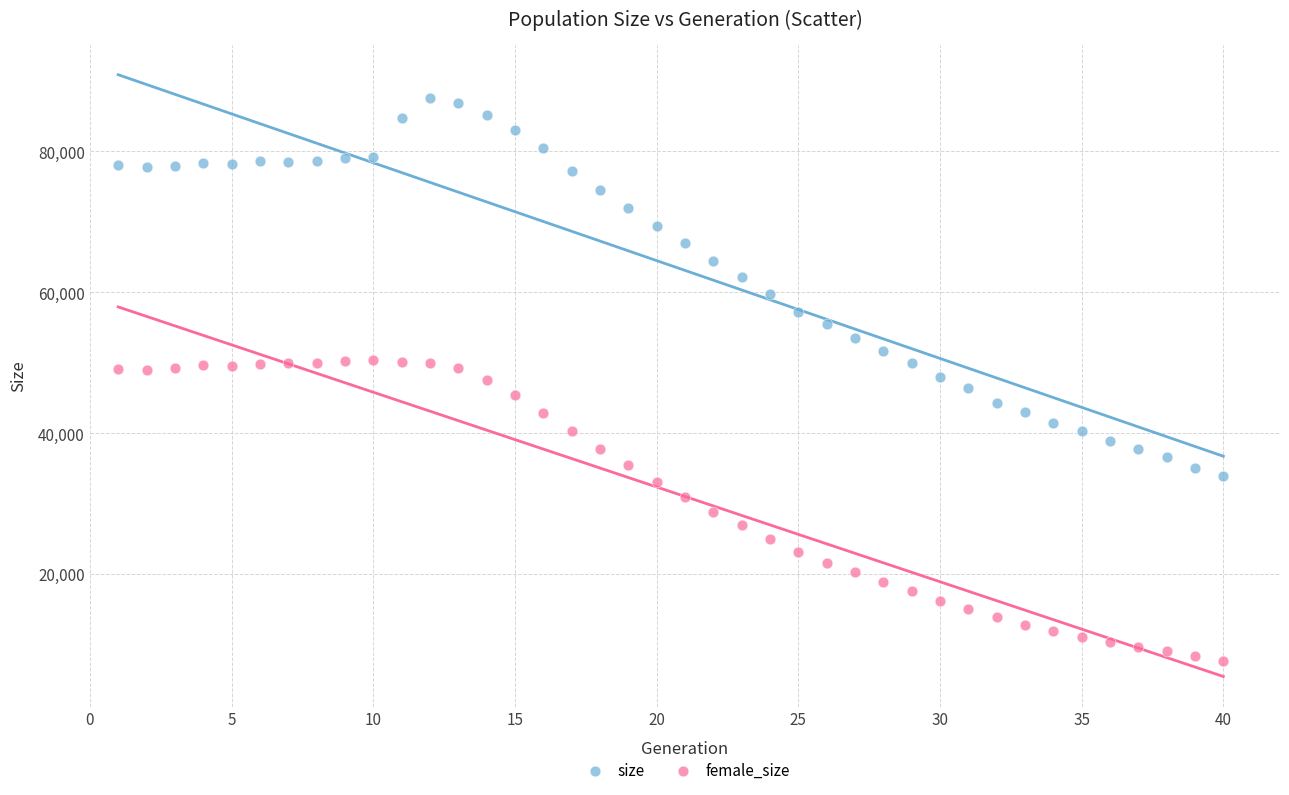

Across all data points, what is the range of X values (max minus min)?

39